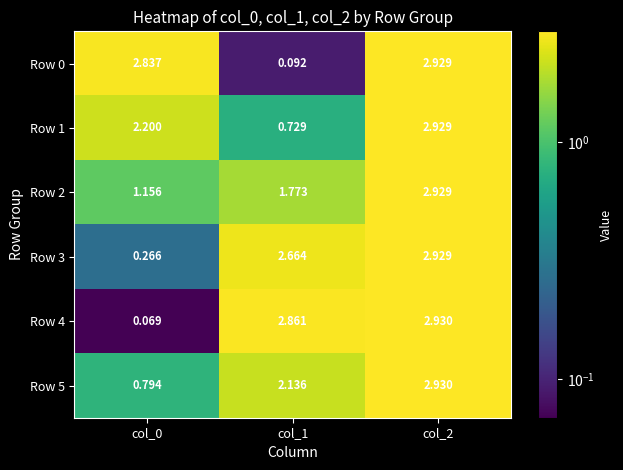

Count the number of data series in this chart.

6